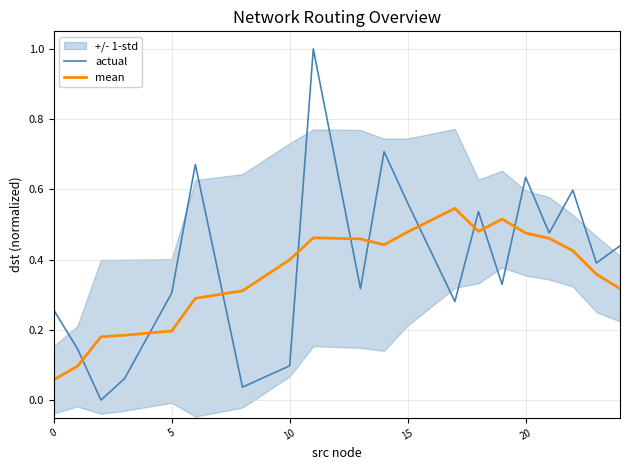

Which series ends up on top after the final intersection of actual and mean?

actual